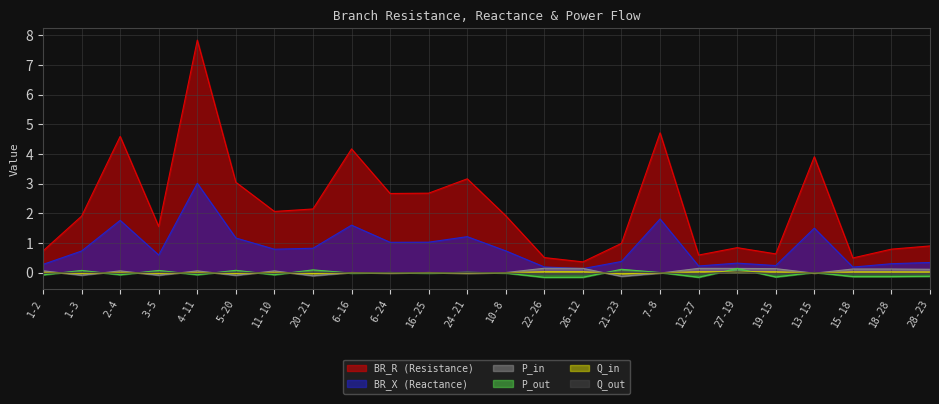

True or false: BR_X and Q_out intersect in this chart.

False